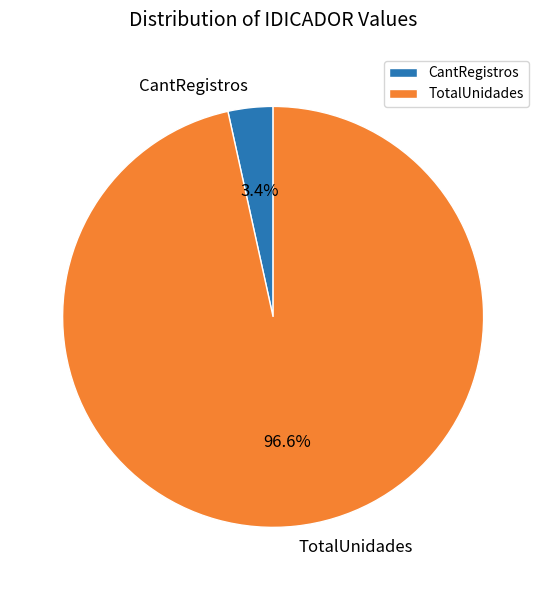

Between TotalUnidades and CantRegistros, which is larger?

TotalUnidades